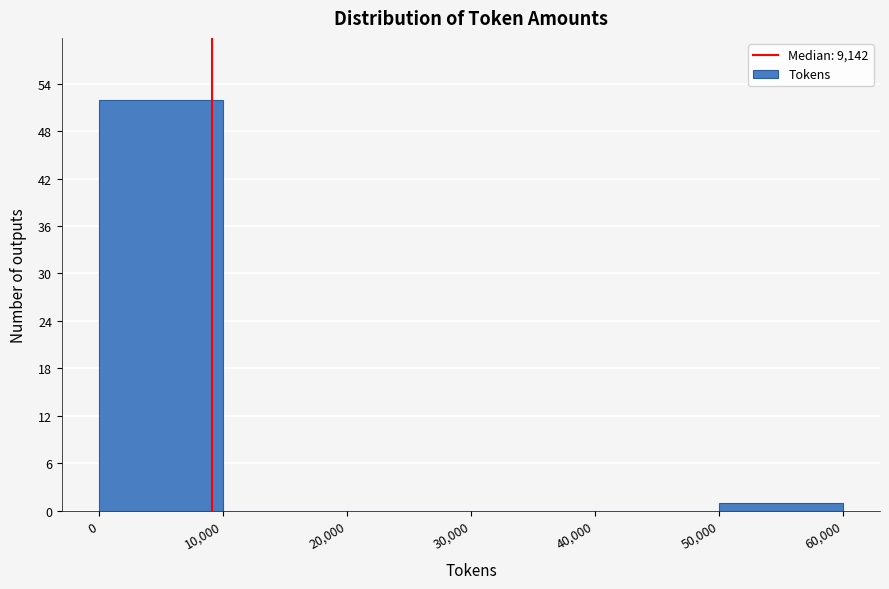

Reading left to right, transcribe this chart: for each bar, give the range it covers on the x-axis and its height. The values are not printed on the chart, so give them approximately, as read against the axis.

0 to 10,000: 52
10,000 to 20,000: 0
20,000 to 30,000: 0
30,000 to 40,000: 0
40,000 to 50,000: 0
50,000 to 60,000: 1